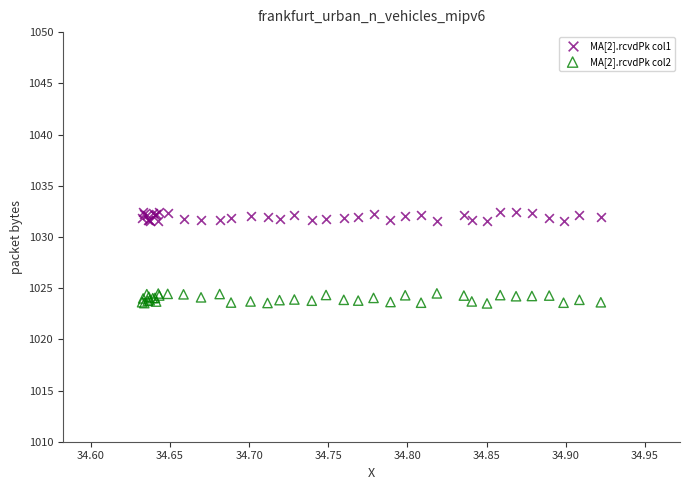

Which series reaches the minimum Y coordinate?

MA[2].rcvdPk col2